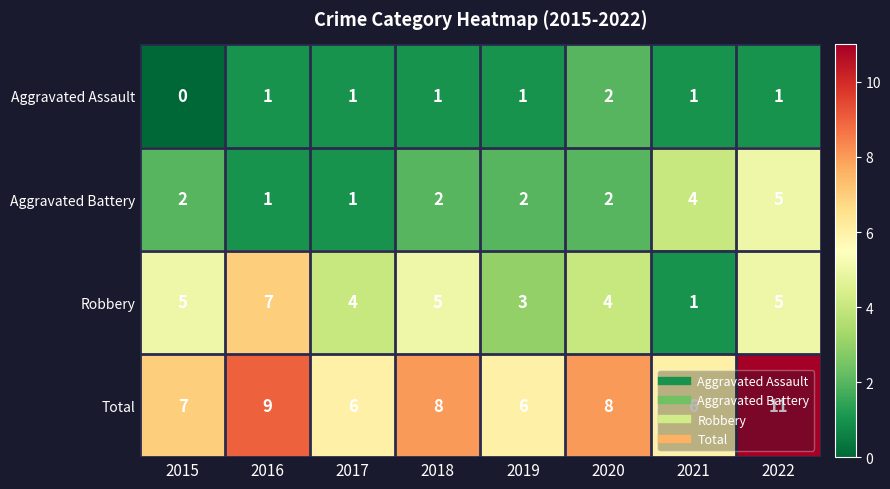

How many Total values are between 6 and 9?

7